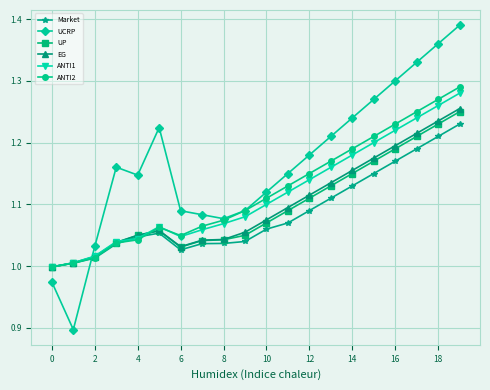

How many categories are shown in the chart?

20